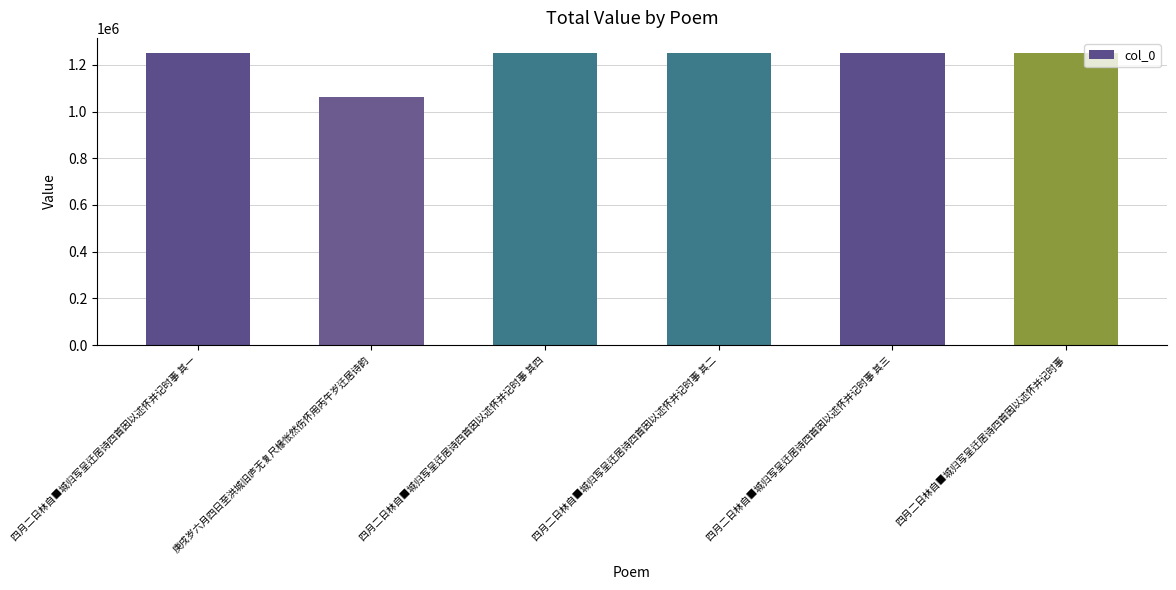

What is the ratio of the value at 四月二日林自■城归写呈迁居诗四首因以述怀并记时事 to the value at 庚戌岁六月四日至洪城旧庐无复尺椽怅然伤怀用丙午岁迁居诗韵?

1.2